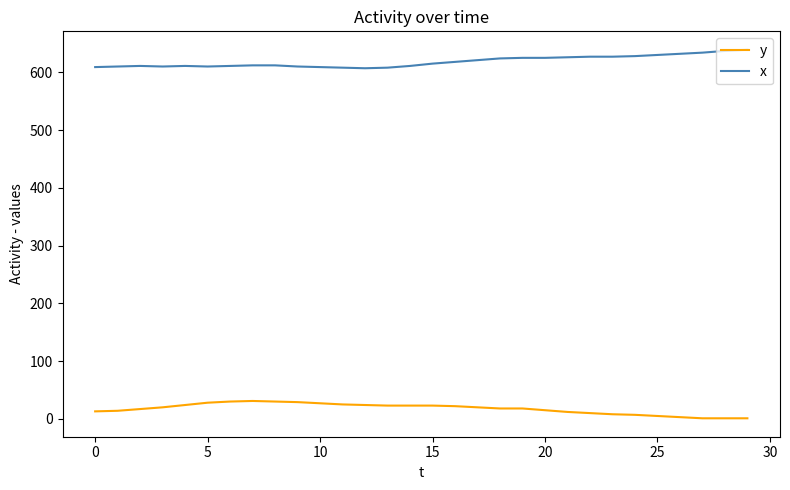

What is the highest value of the y series?

31